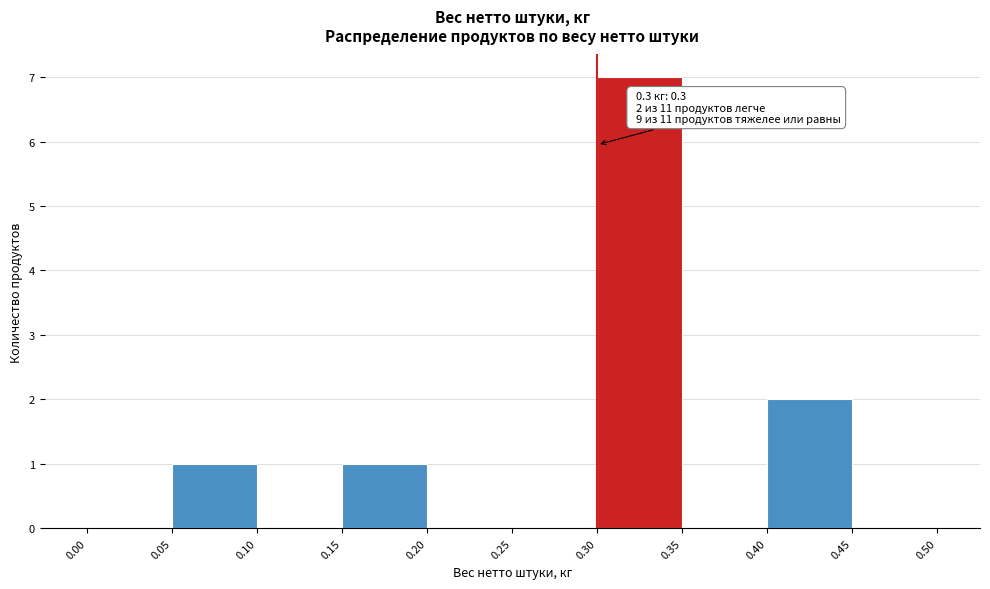

Which range on the x-axis has the tallest bar?

0.30 to 0.35